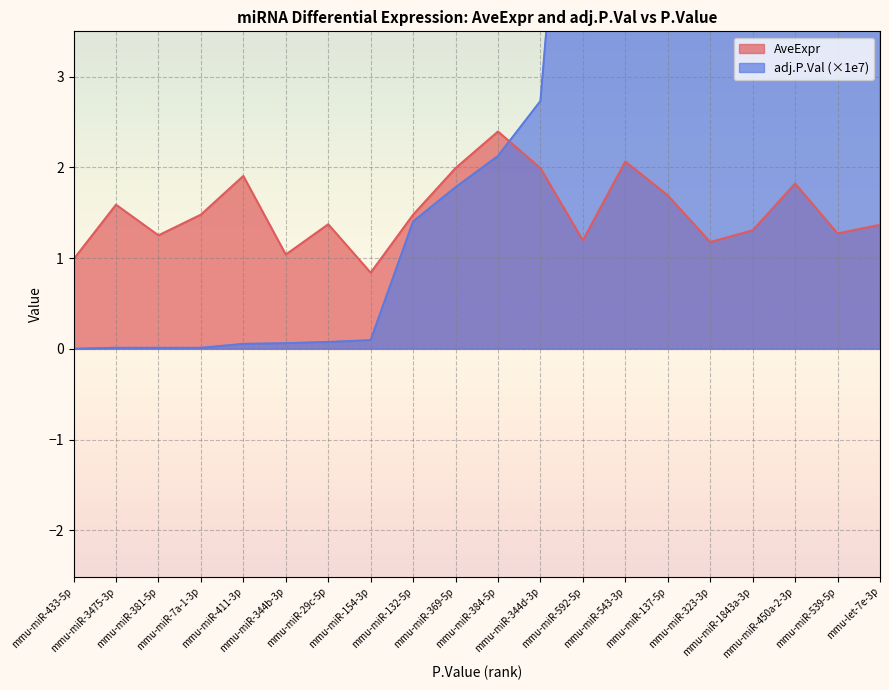

What is the lowest value of the AveExpr series?

0.8